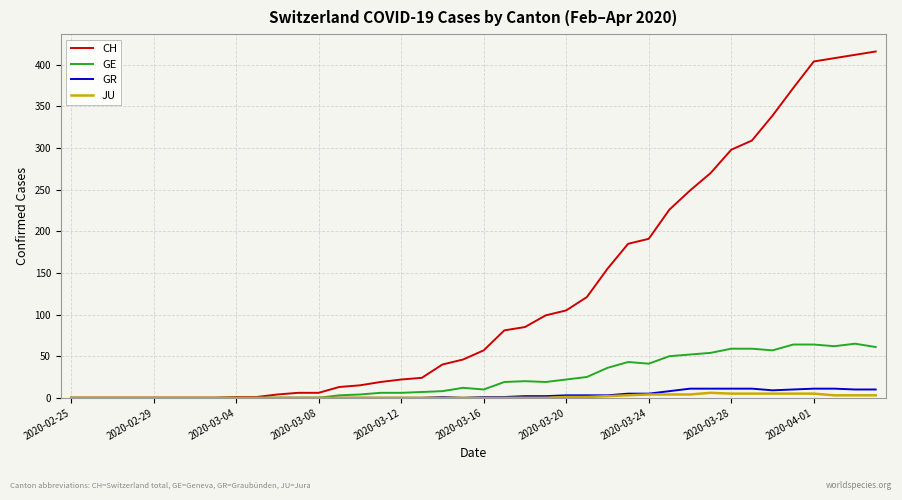

Which series has the largest range (max minus min)?

CH